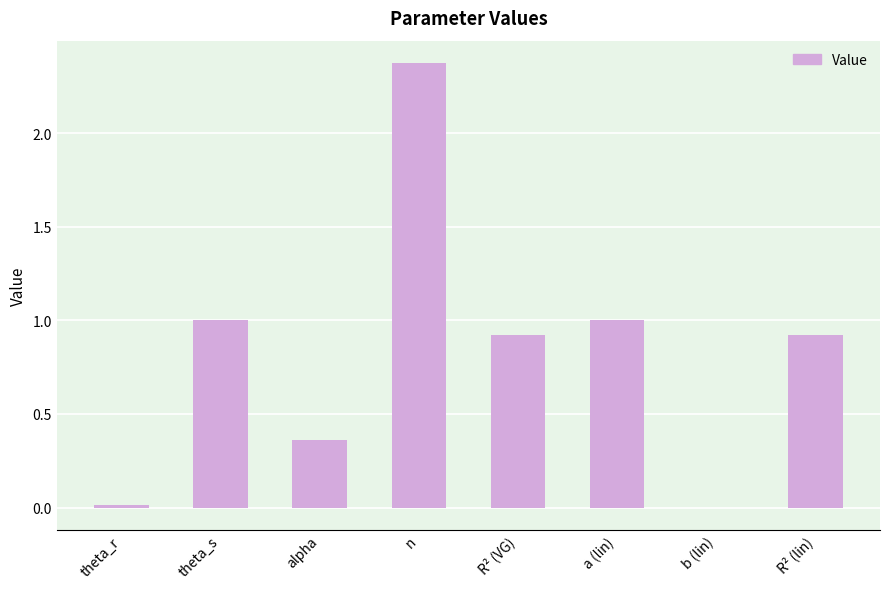

What is the greatest value displayed?

2.4